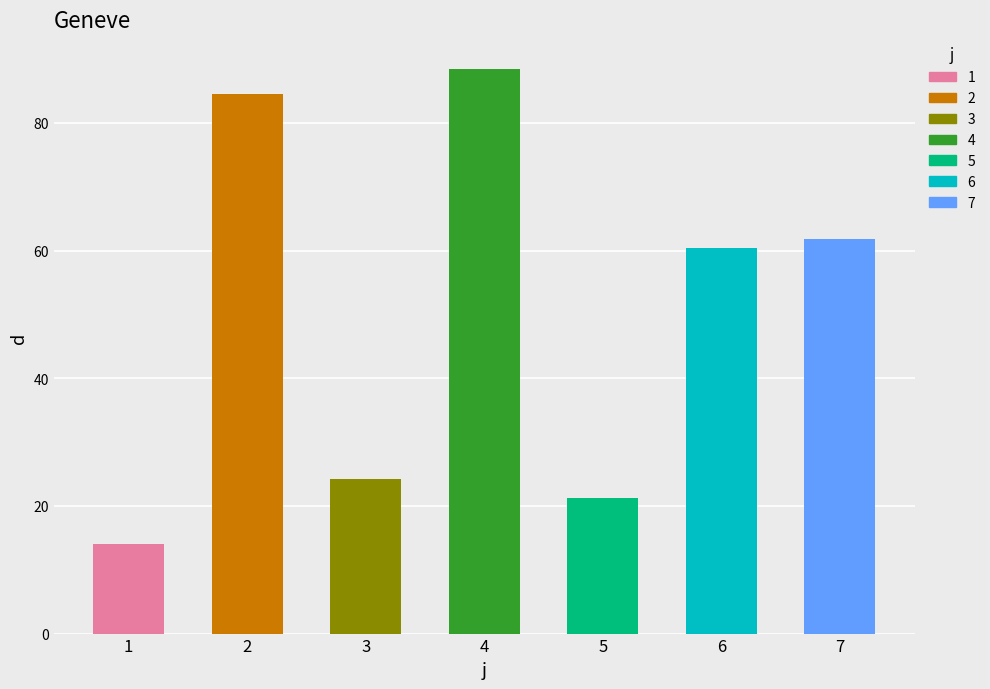

What is the difference between the maximum and second lowest values?

67.1